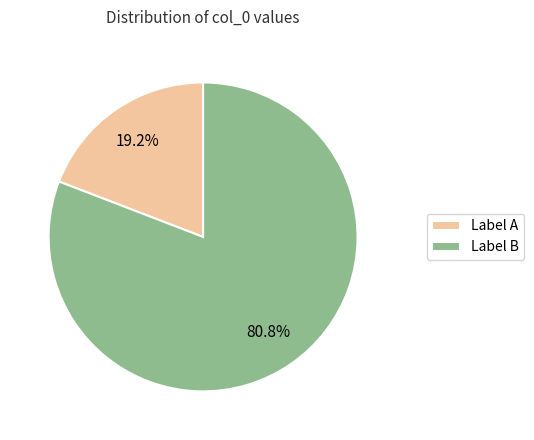

Is there a majority slice in this chart?

Yes